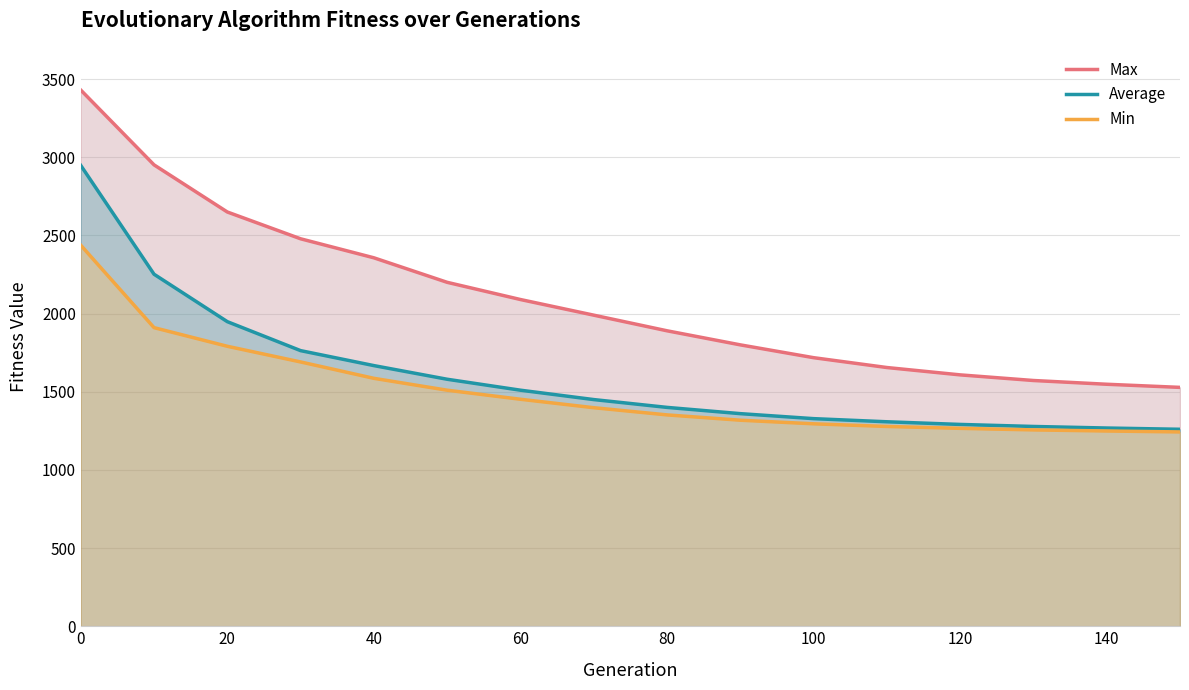

How many lines are shown in the chart?

3